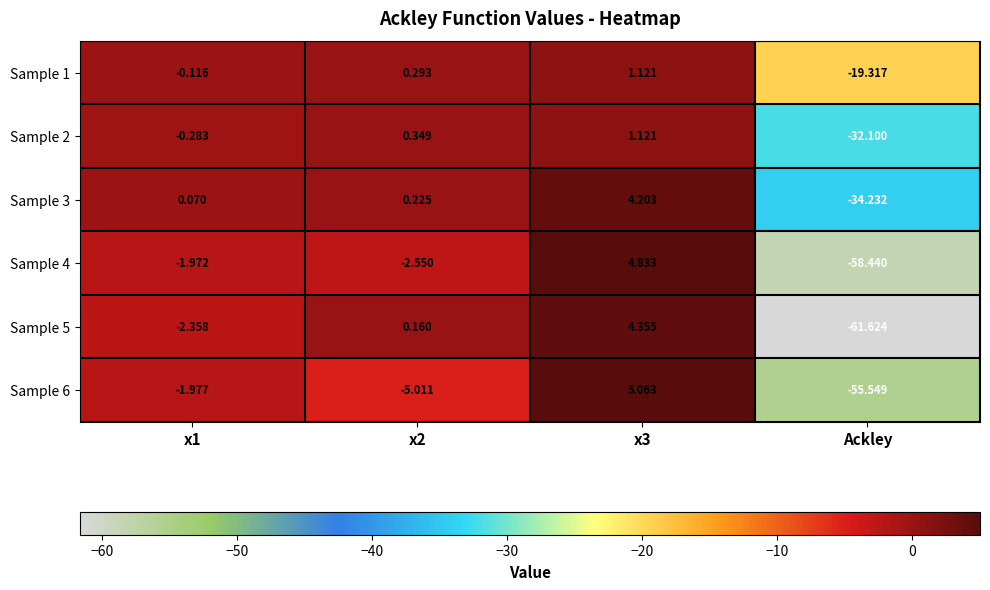

At which category does the chart reach its minimum across all series?

Ackley